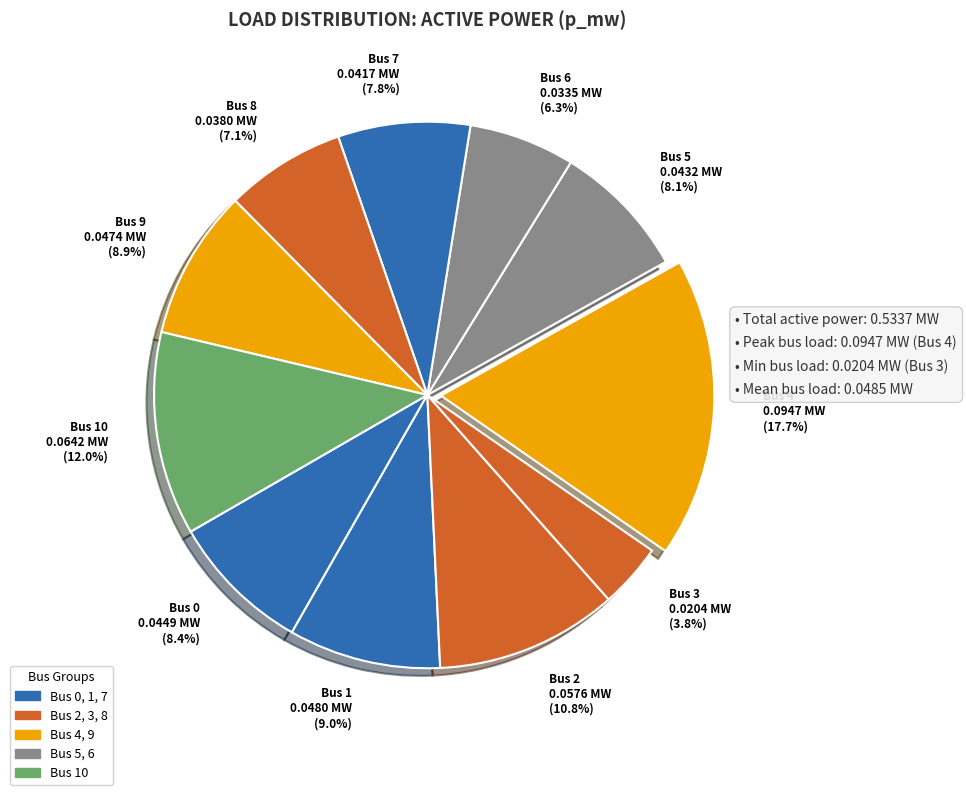

Which slice is the largest?

Bus 4 0.0947 MW (17.7%)